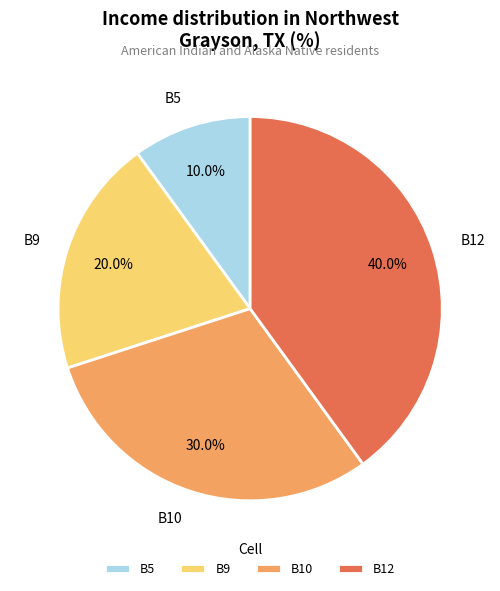

To the nearest percent, what portion does B9 represent?

20%